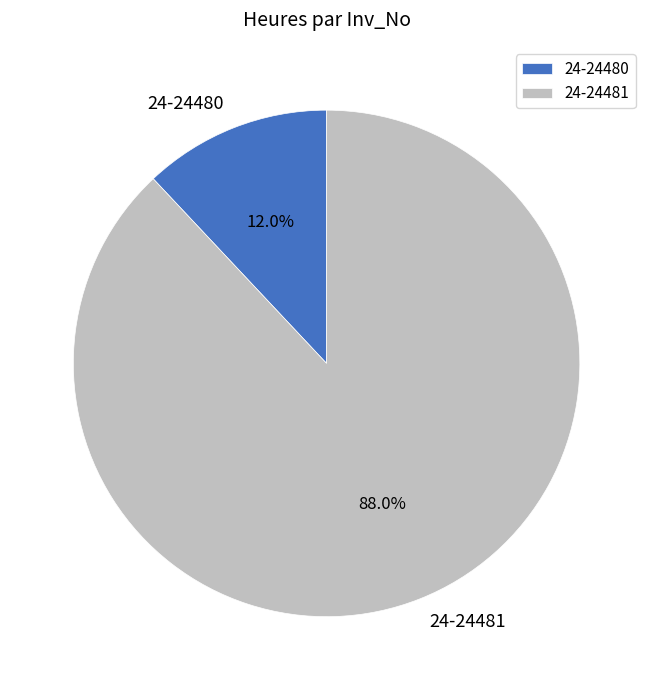

Which category has the biggest portion of the pie?

24-24481